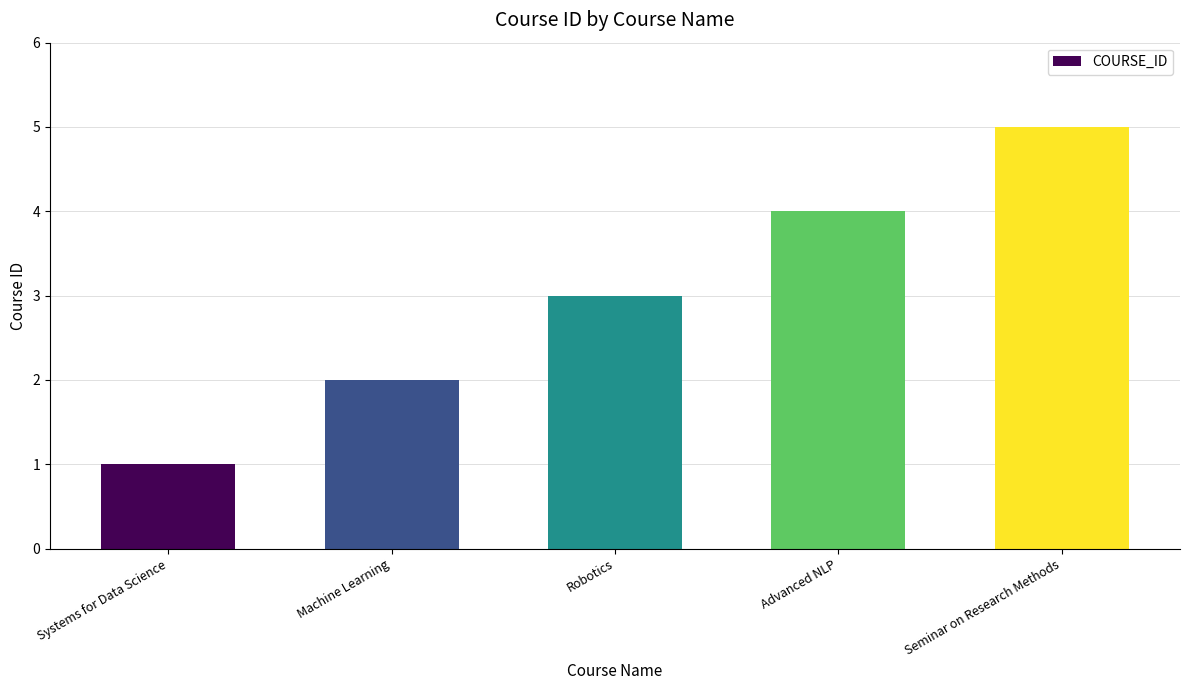

Approximately how many times larger is the value at Machine Learning compared to Advanced NLP?

0.5